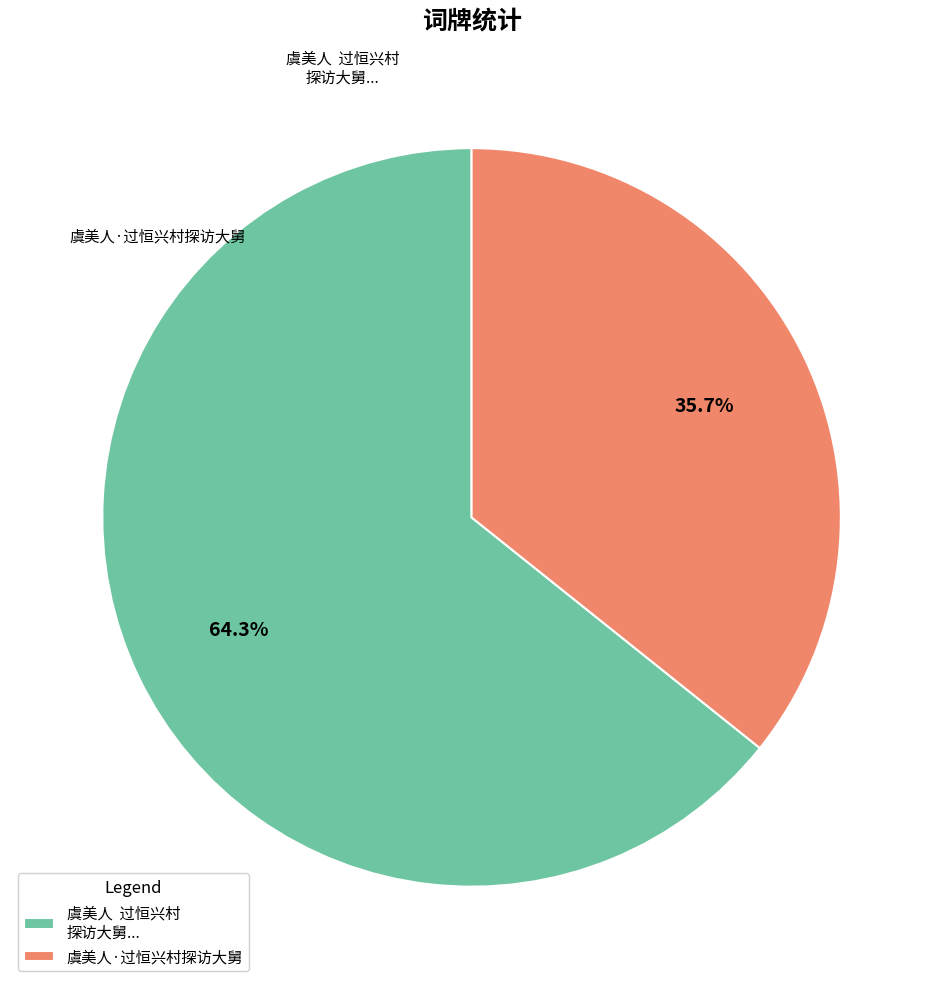

How many segments does this pie chart have?

2